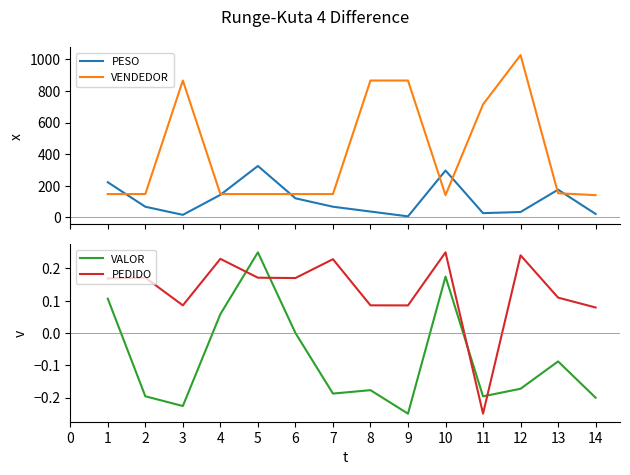

What is the highest value of the PESO series?

325.6